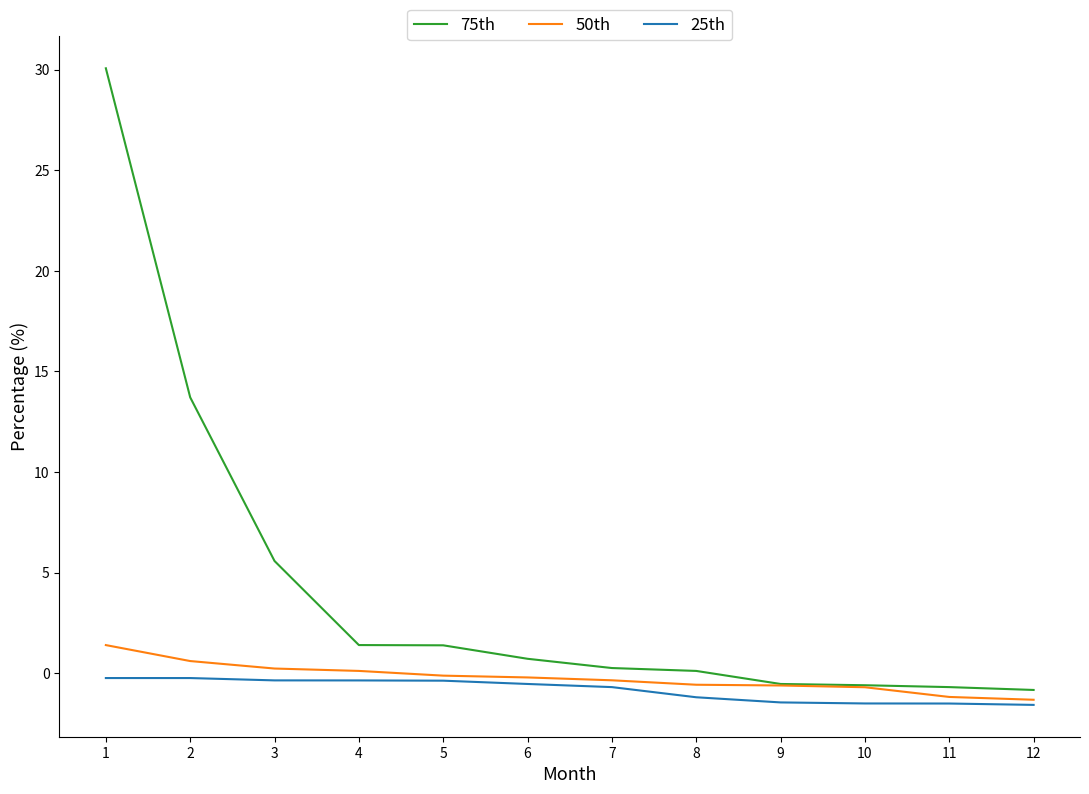

At which category is the sum across all series the highest?

1